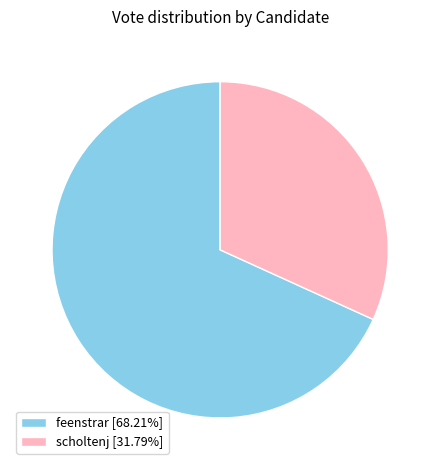

What is the majority slice?

feenstrar